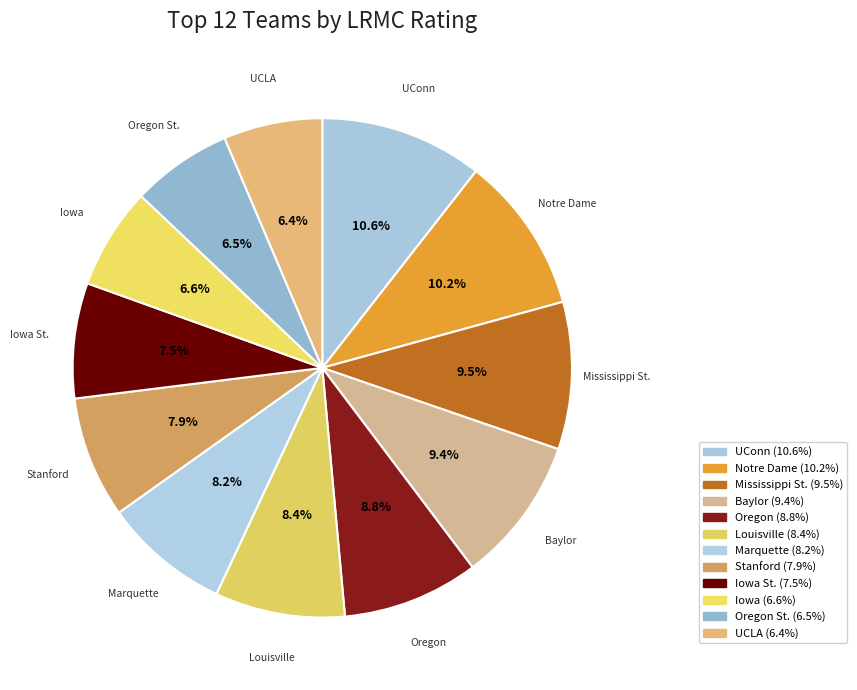

Rank the categories by value from highest to lowest.

UConn, Notre Dame, Mississippi St., Baylor, Oregon, Louisville, Marquette, Stanford, Iowa St., Iowa, Oregon St., UCLA